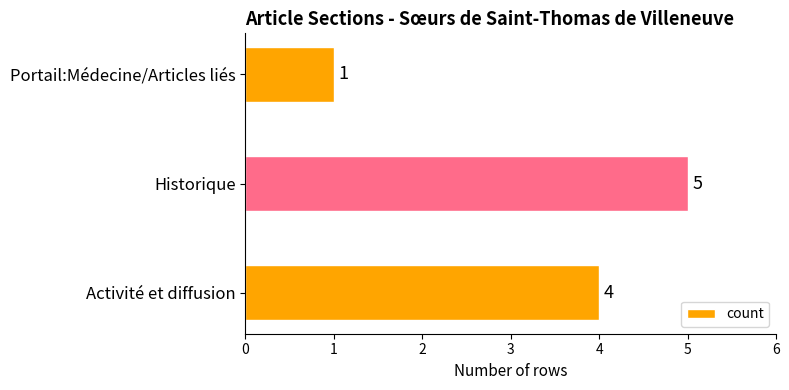

Which category has the highest value across all series?

Historique